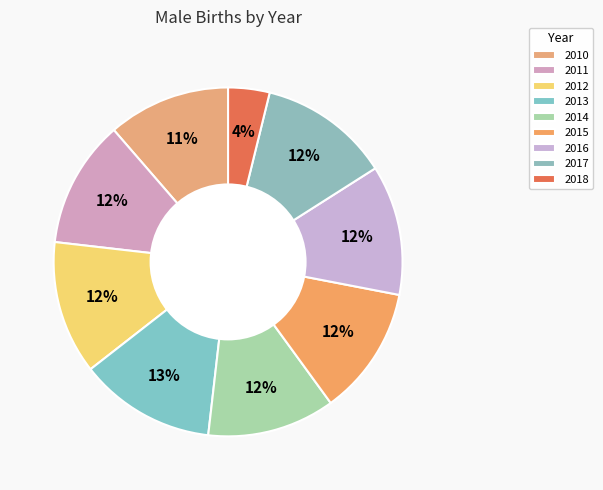

What percentage is the 2011 slice, to the nearest percent?

12%